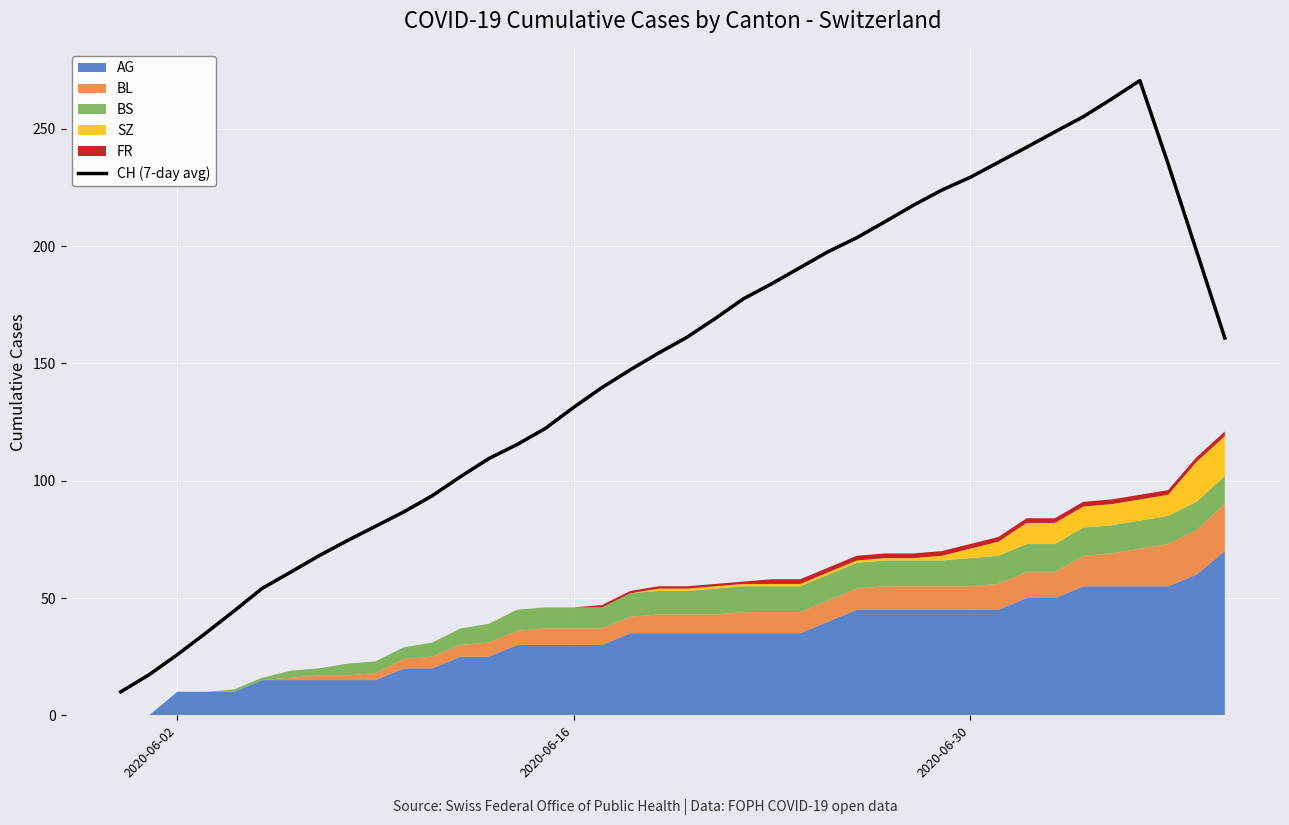

What is the highest value of the CH (7-day avg) series?

270.6